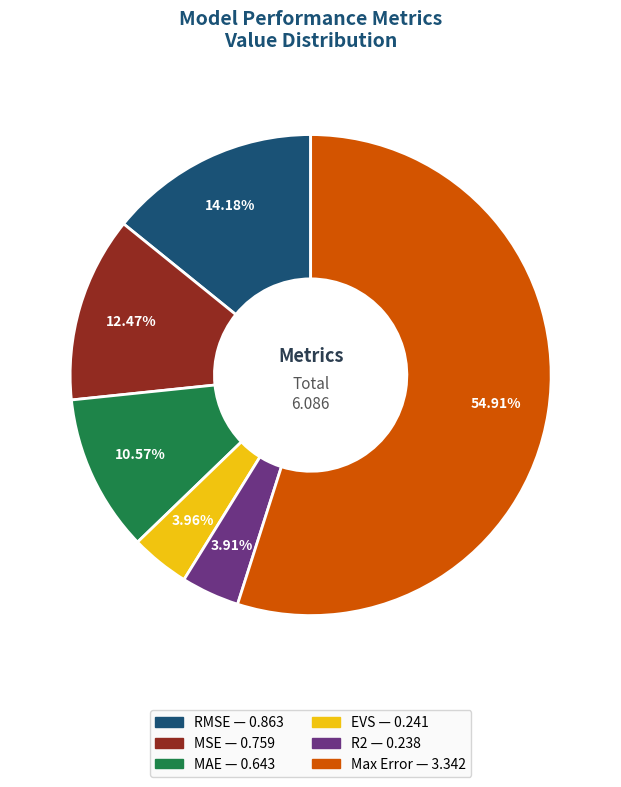

Which category has the biggest portion of the pie?

Max Error